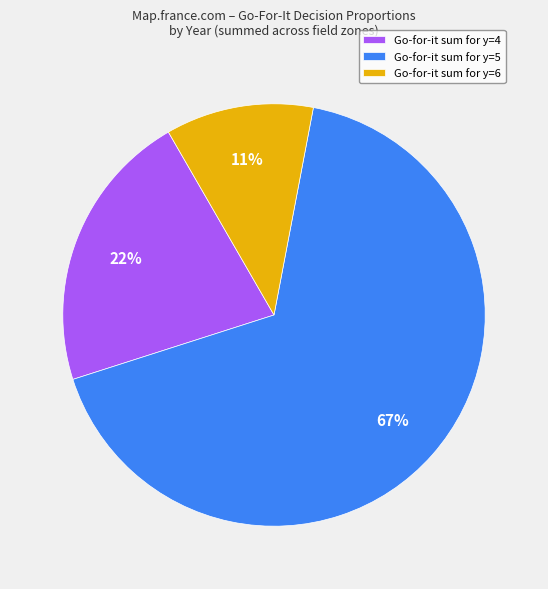

Which category has the smallest portion of the pie?

Go-for-it sum for y=6